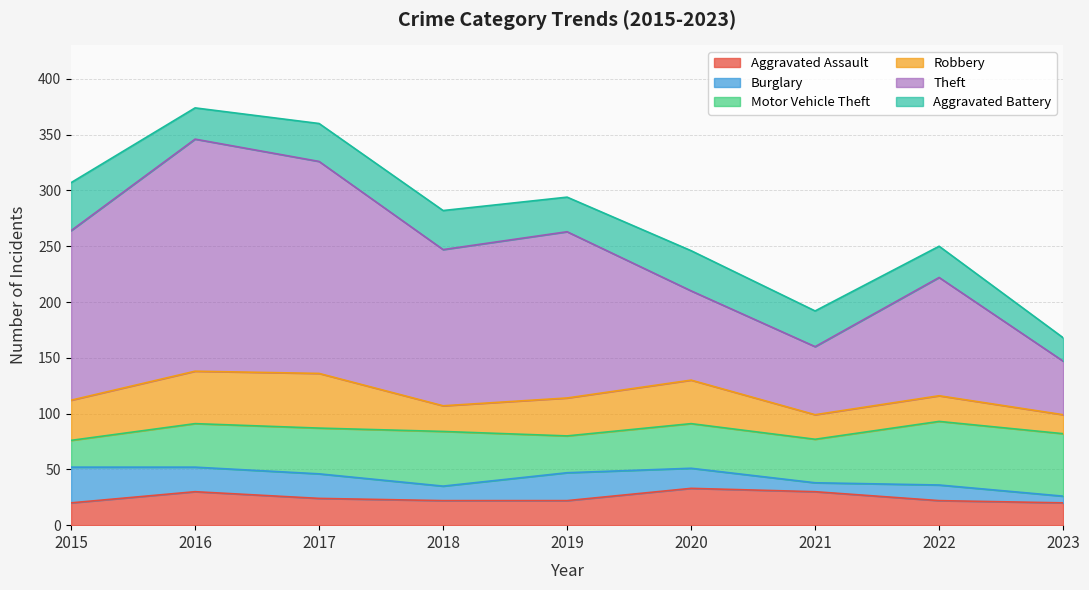

What is the sum of the Theft values at 2021 and 2022?

167